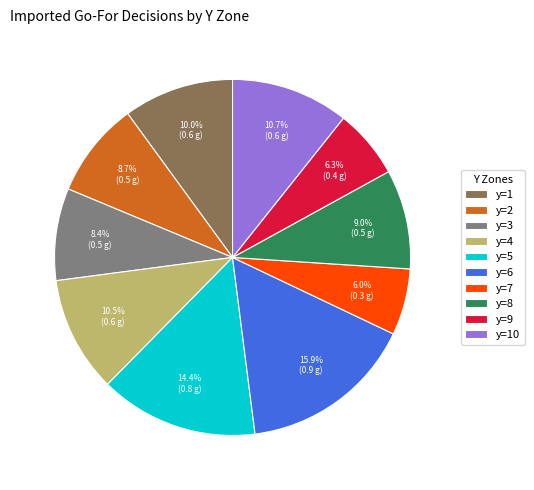

What percentage is the y=6 slice, to the nearest percent?

16%